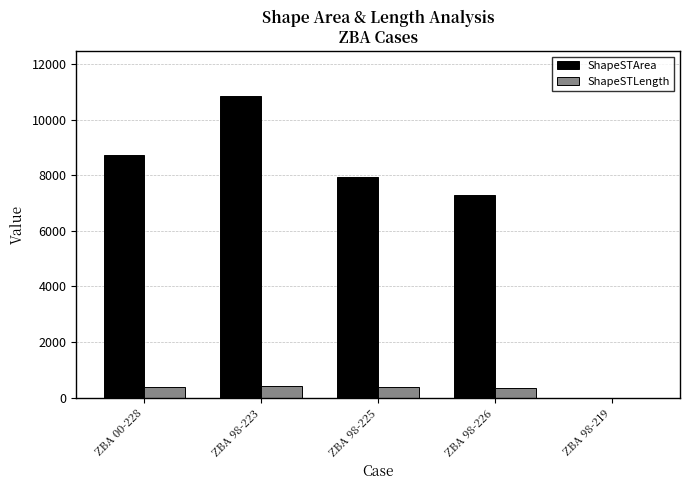

How many groups of bars are there?

5